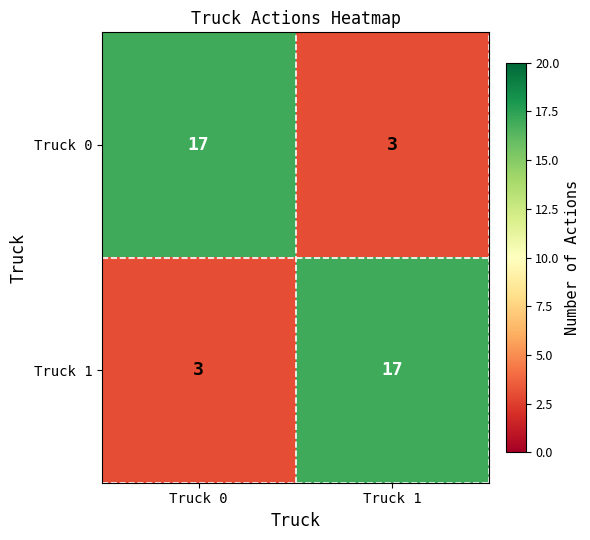

The Truck 1 series shows 17 at Truck 1. True or false?

True